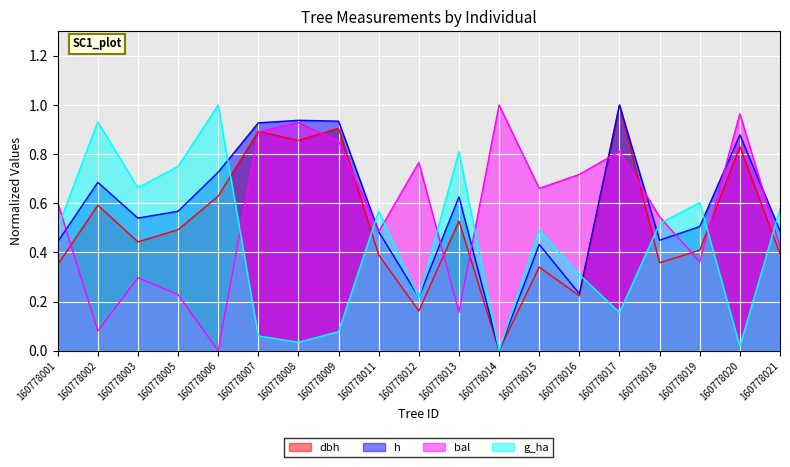

In dbh, how many points are higher than both neighbors (excluding endpoints)?

7